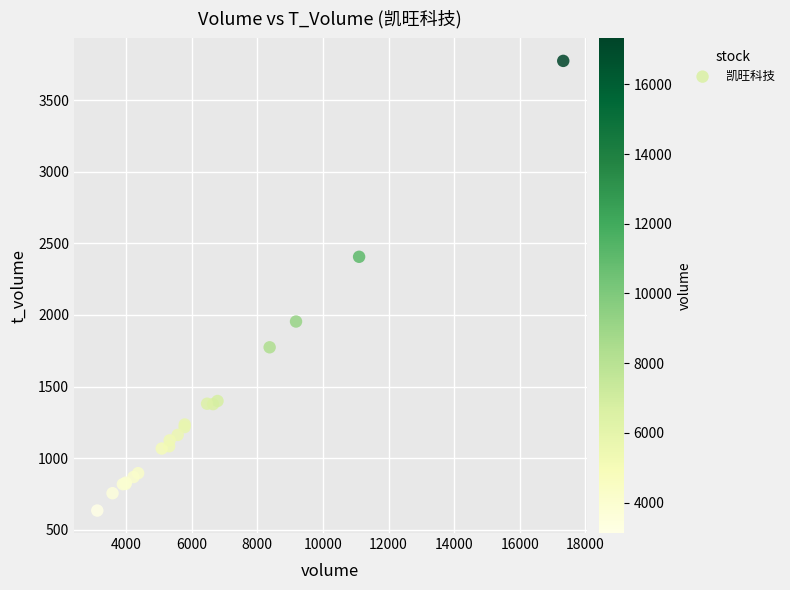

What Y value in the scatter plot is closest to 2204?

2406